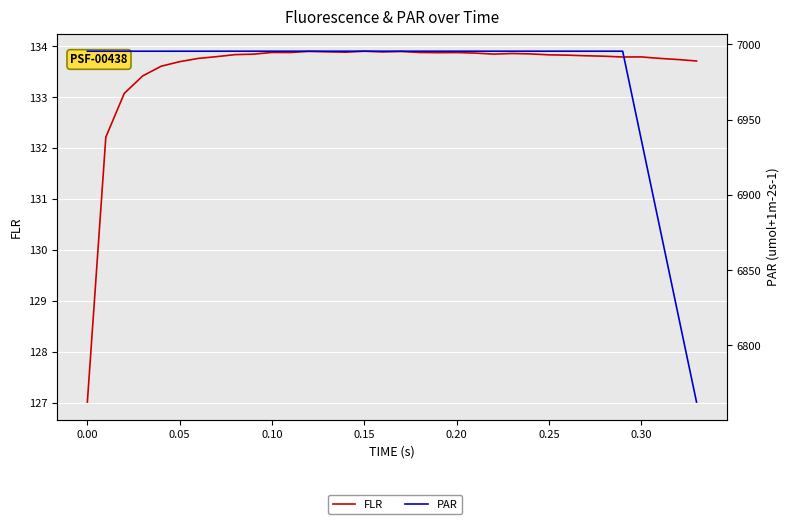

True or false: PAR and FLR intersect in this chart.

False